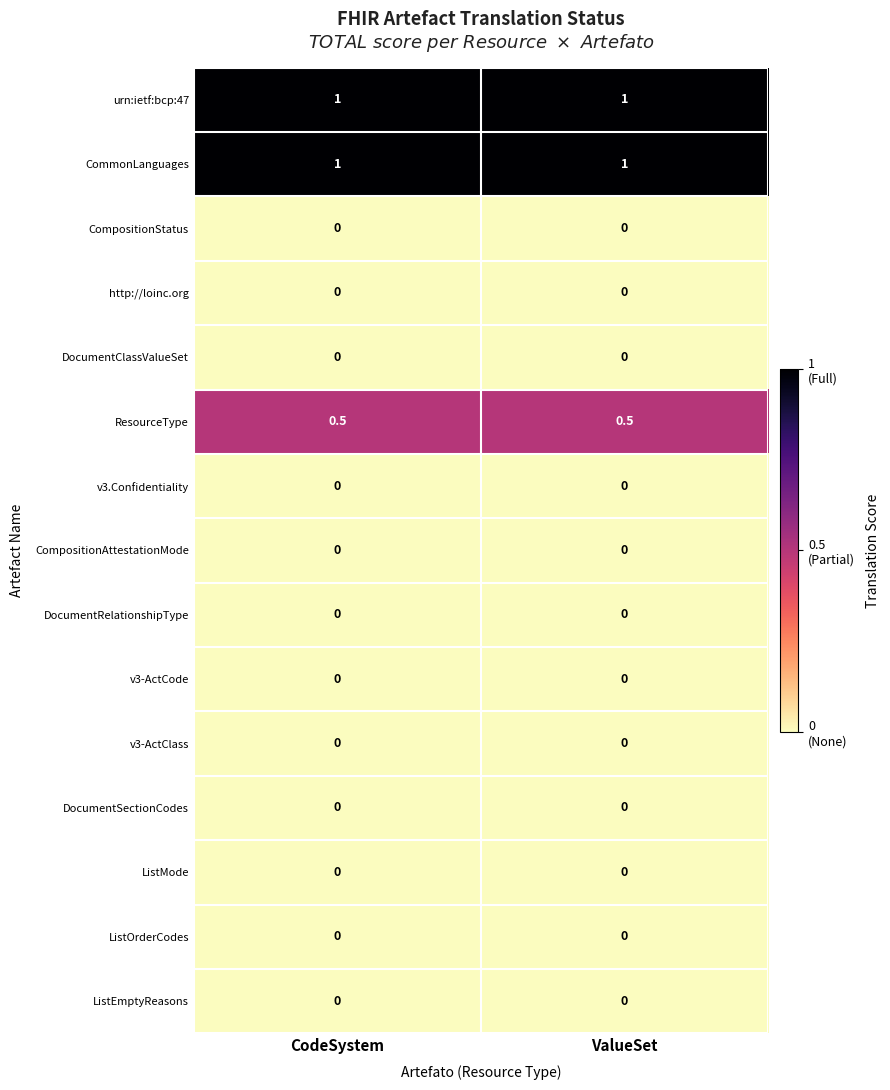

Count the number of categories in the chart.

2